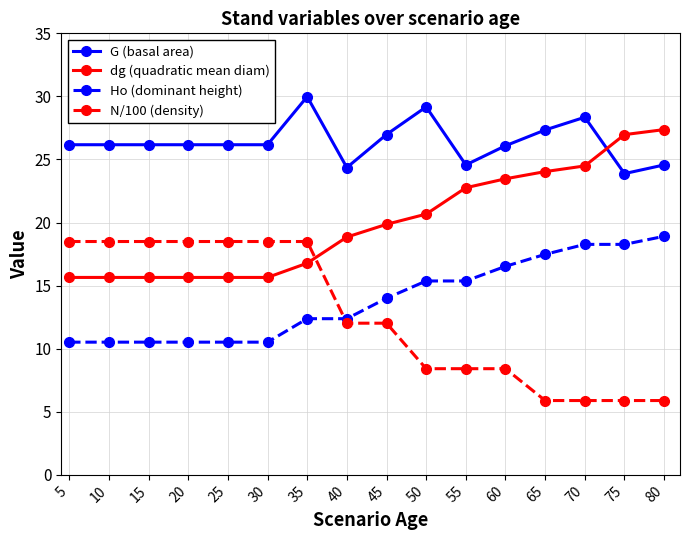

What value does the dg (quadratic mean diam) series have at 65?

24.0